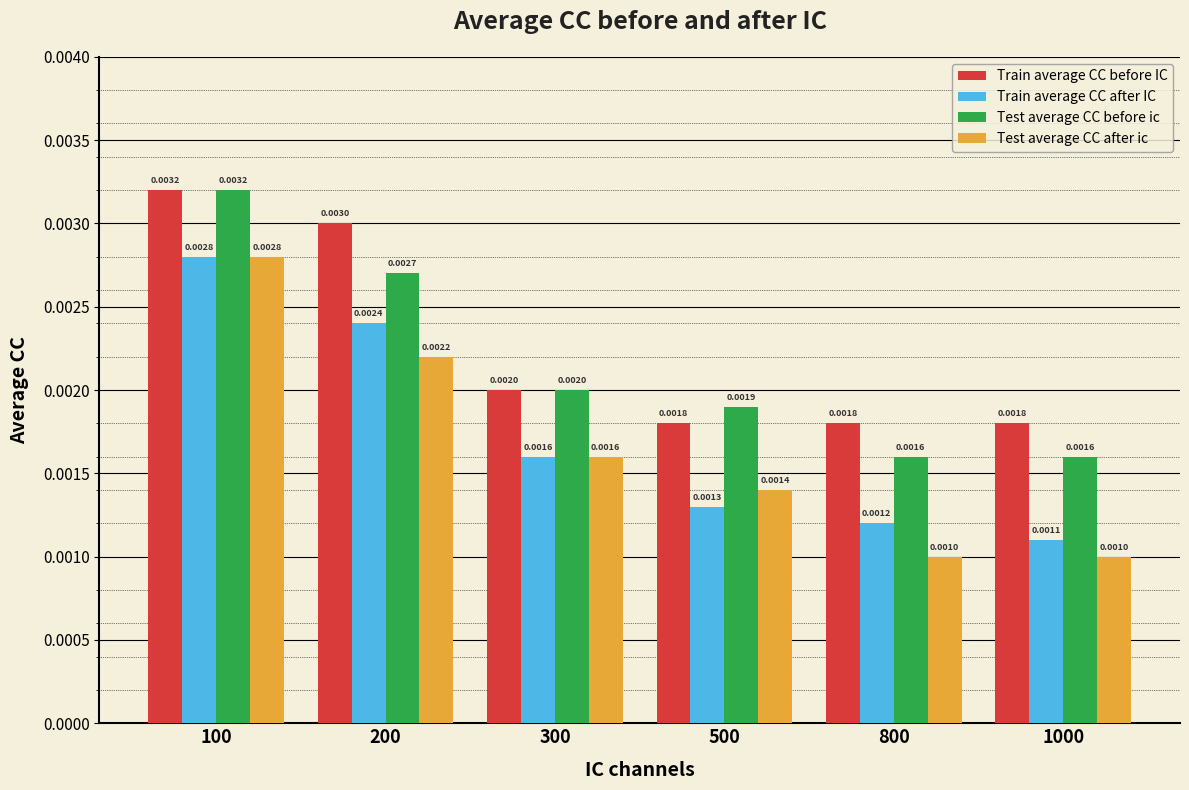

Which series has the widest spread of values?

Test average CC after ic